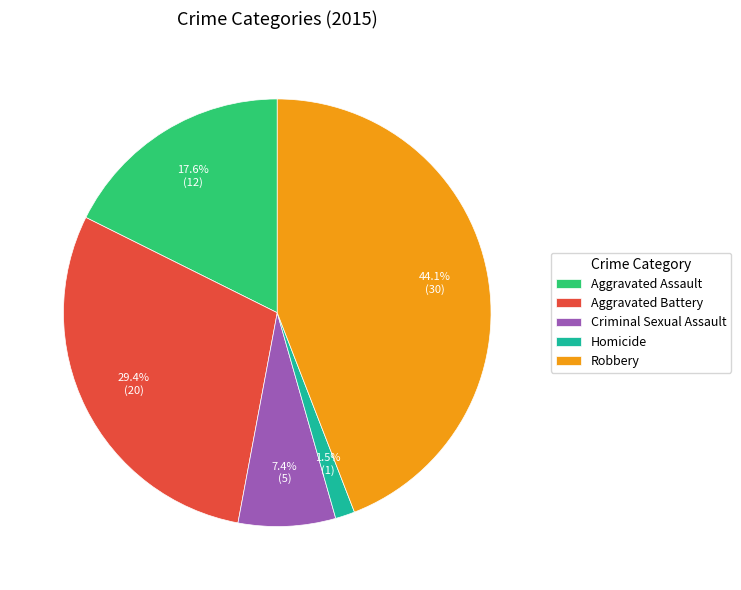

Which category has the biggest portion of the pie?

Robbery